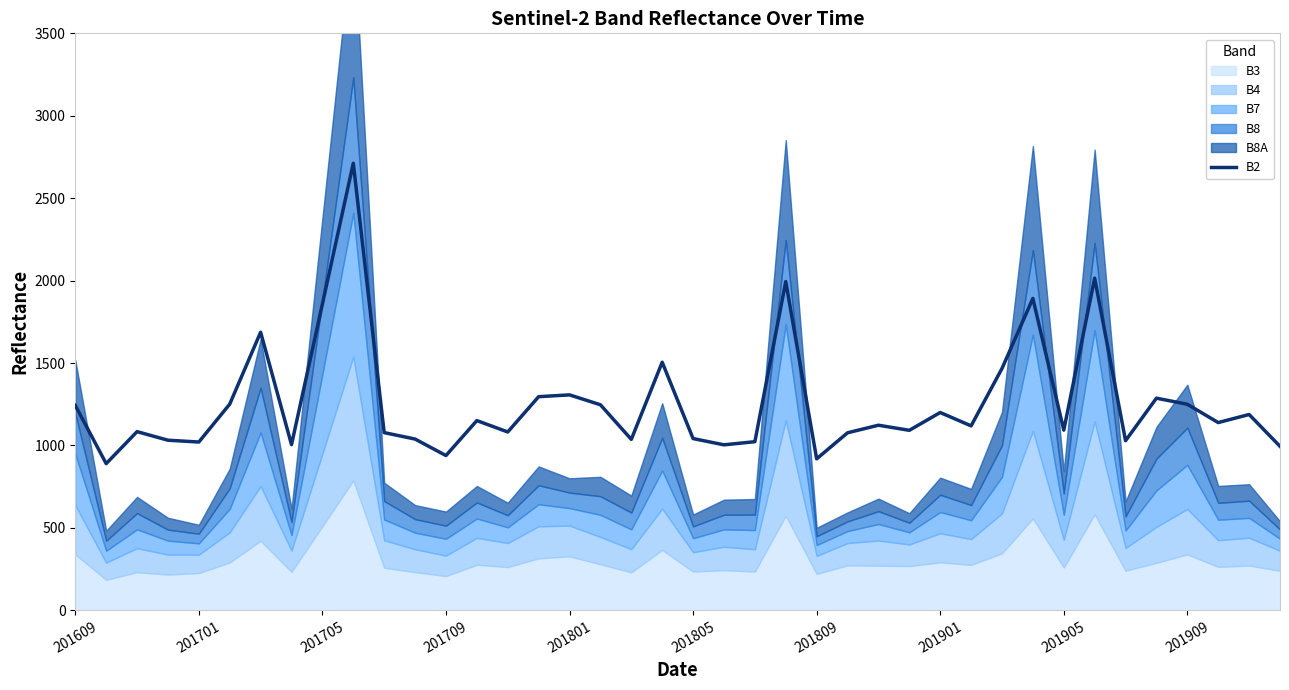

The value of B2 at 201701 is 485. True or false?

False